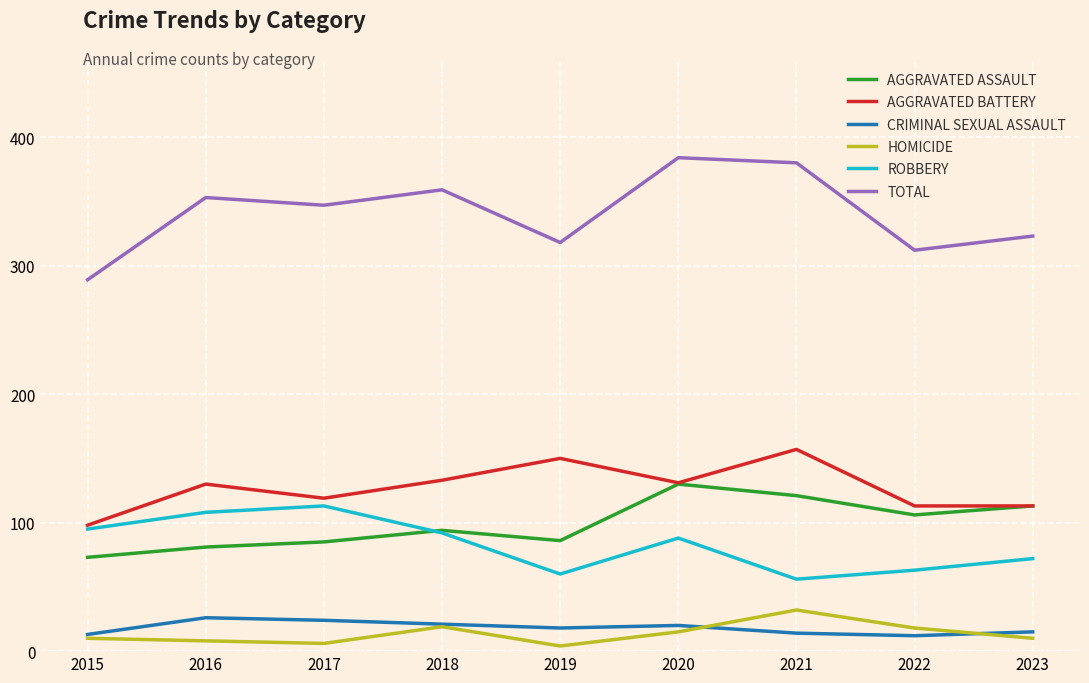

What is the total value across all series at 2022?

624